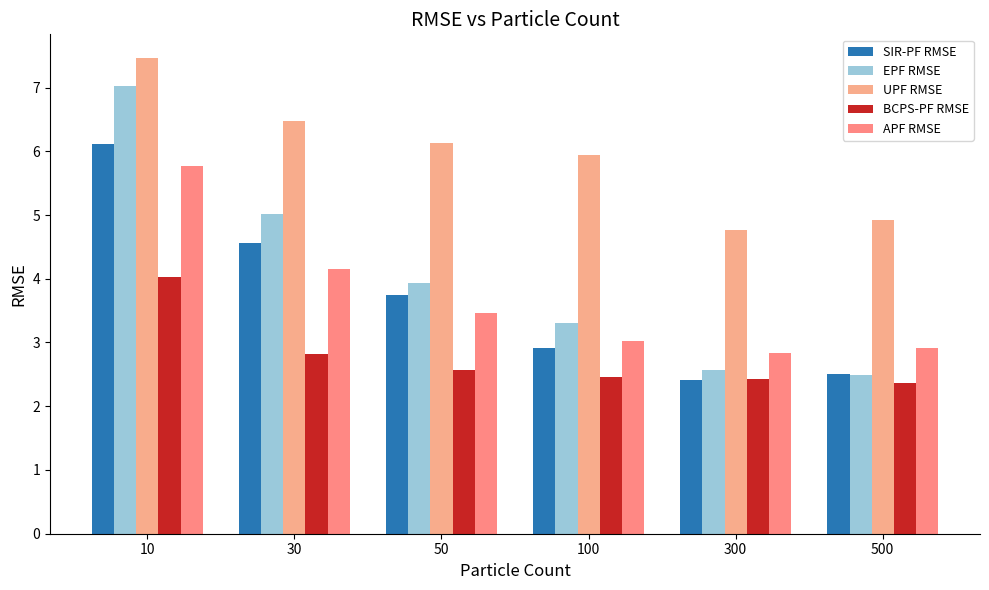

What is the value of the EPF RMSE bar at the 6th from the left?

2.5